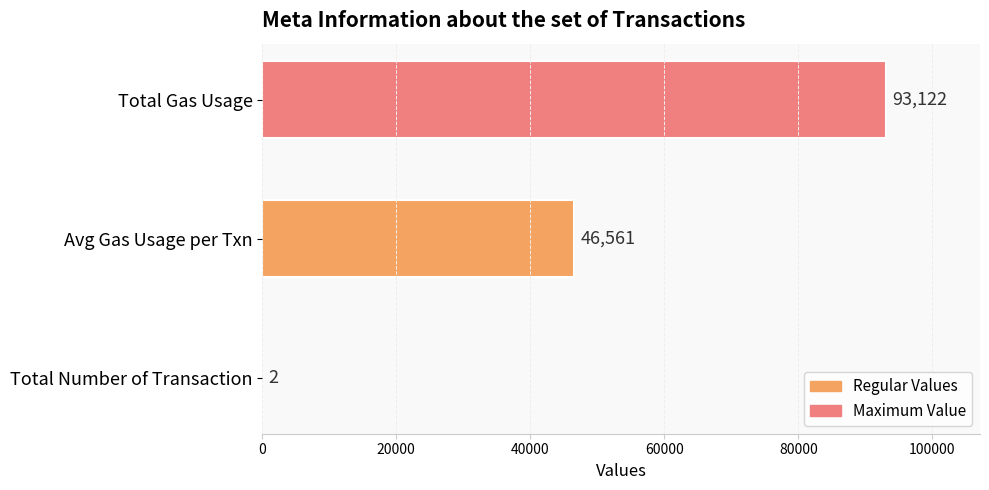

What is the sum of all values?

139685